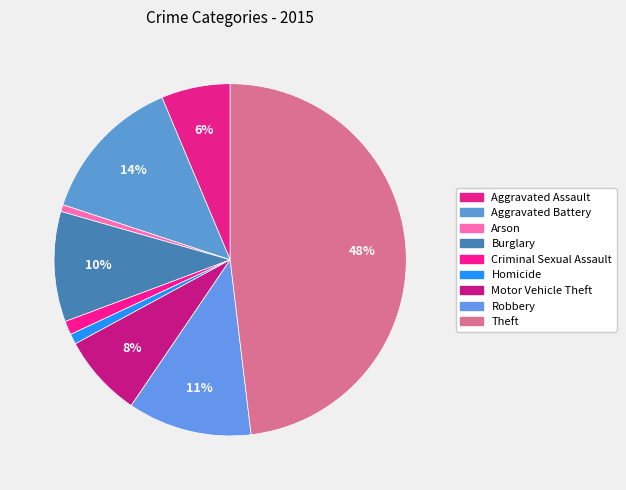

True or false: Robbery accounts for 1% of the total.

False